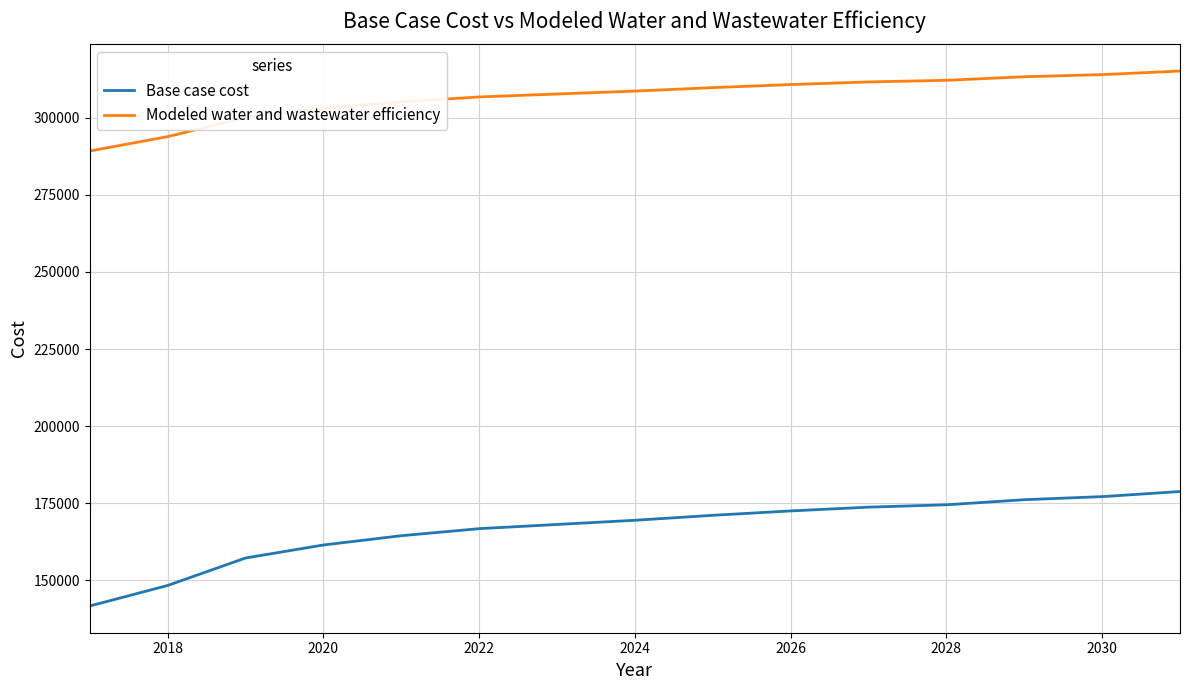

What is the sum of all Modeled water and wastewater efficiency values?

4600383.9